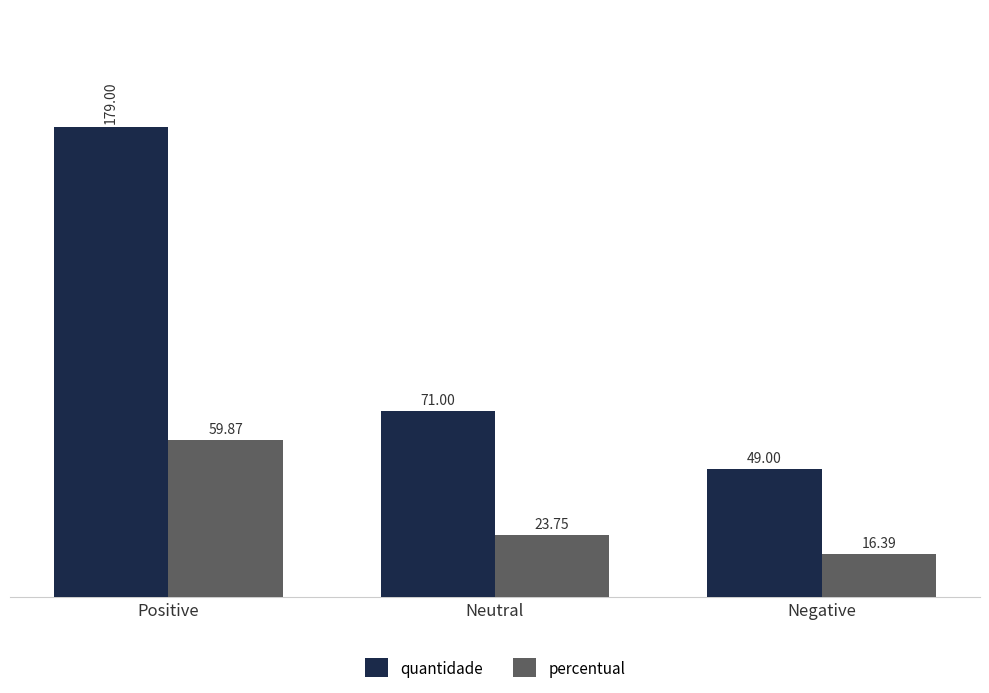

At which category is the sum across all series the highest?

Positive